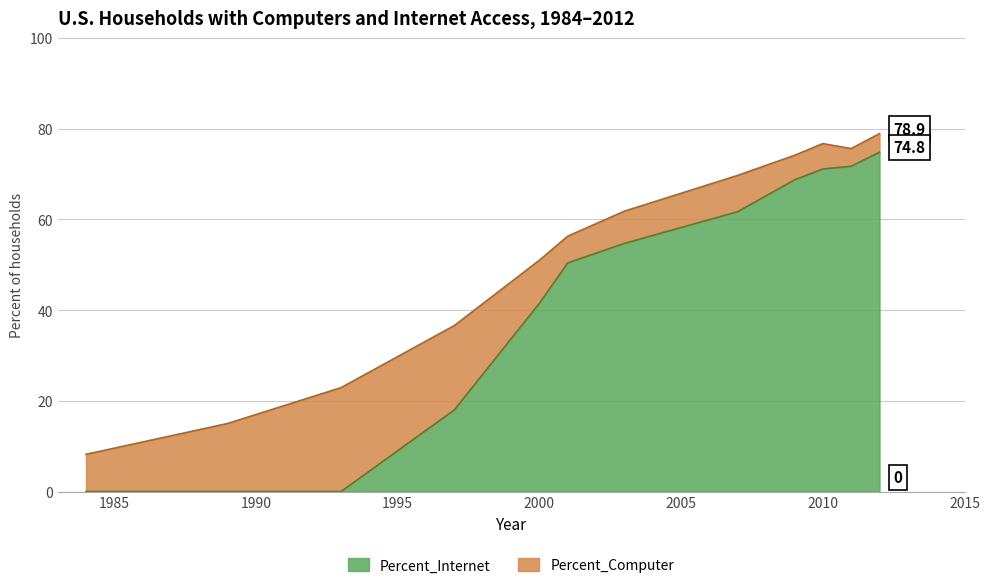

Rank the series at 2003 from lowest to highest value.

Percent_Internet, Percent_Computer